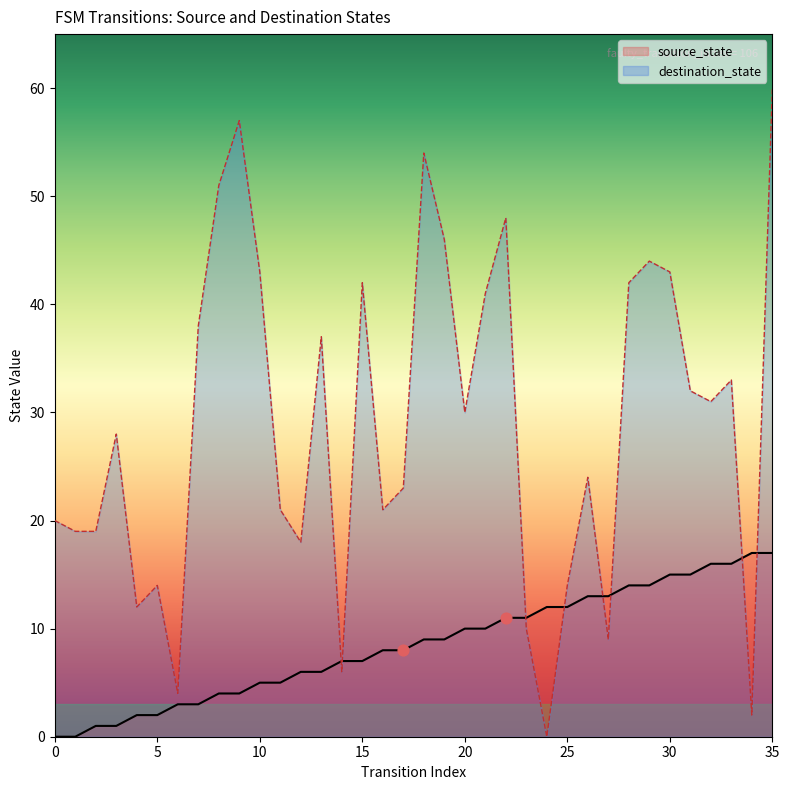

Which series contains the highest Y value?

destination_state